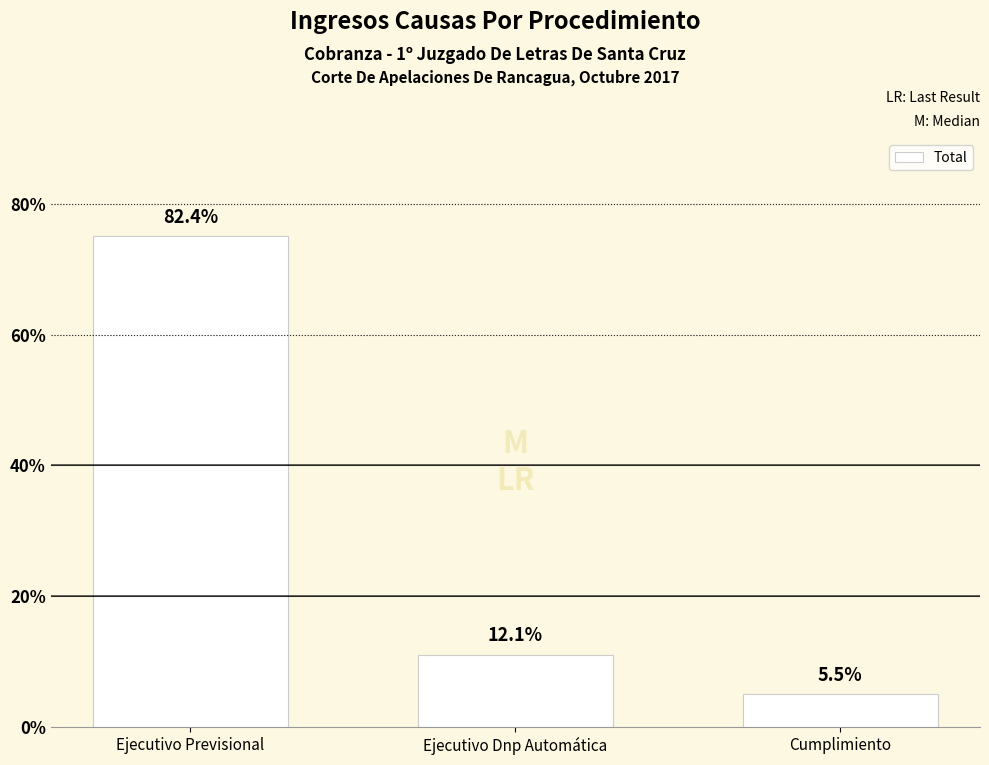

How many bars are there in total?

3